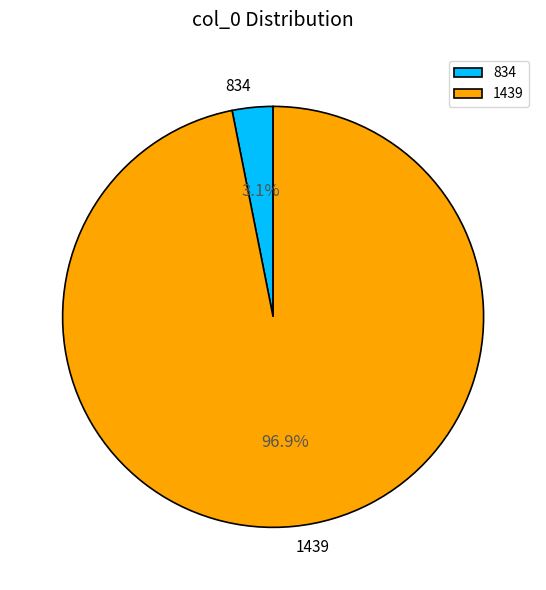

How many segments does this pie chart have?

2